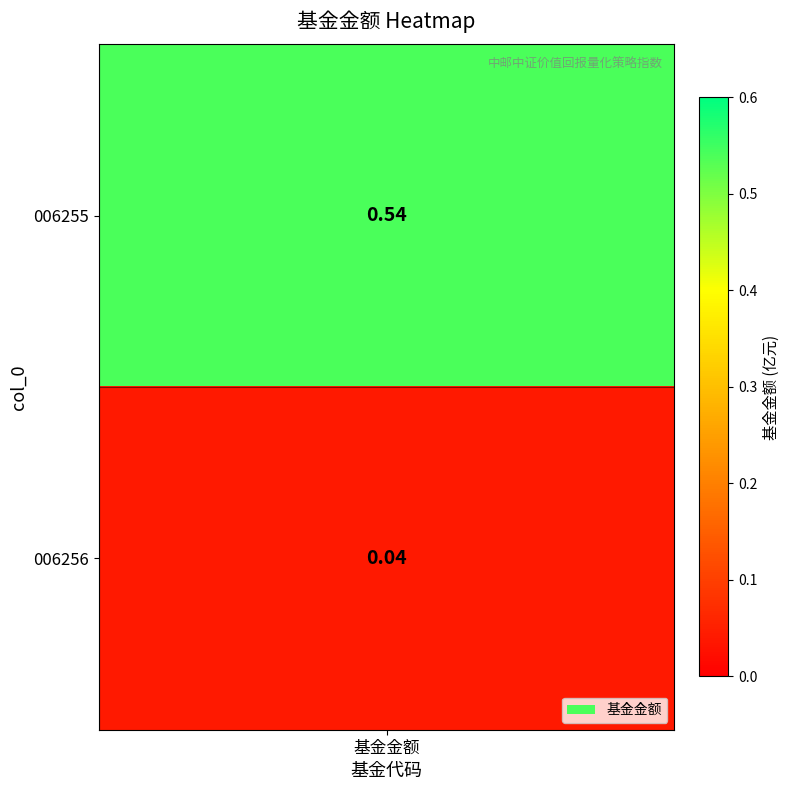

The 1 series shows 0.5 at 0. True or false?

True